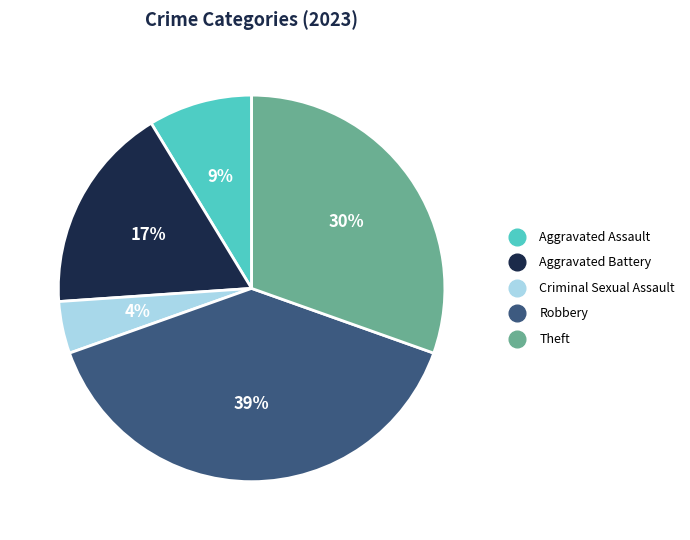

Is there any slice that represents more than half of the pie?

No